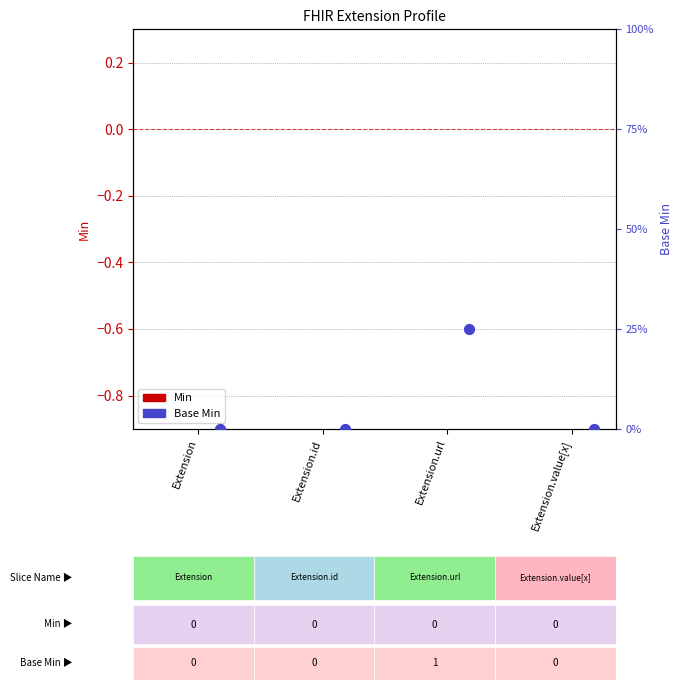

Which series reaches the minimum Y coordinate?

Min